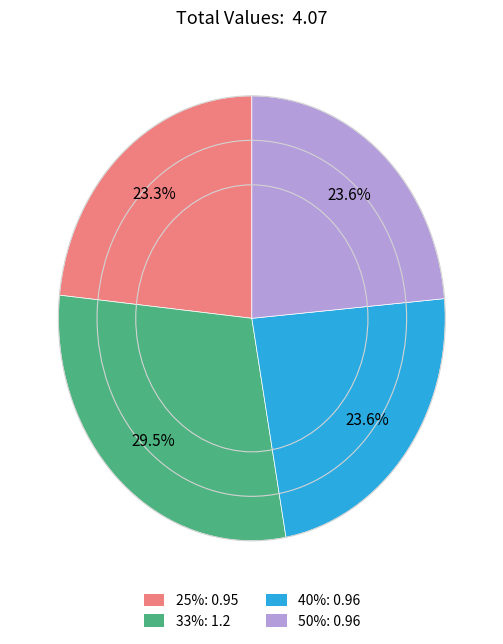

To the nearest percent, what is the average slice percentage?

25%